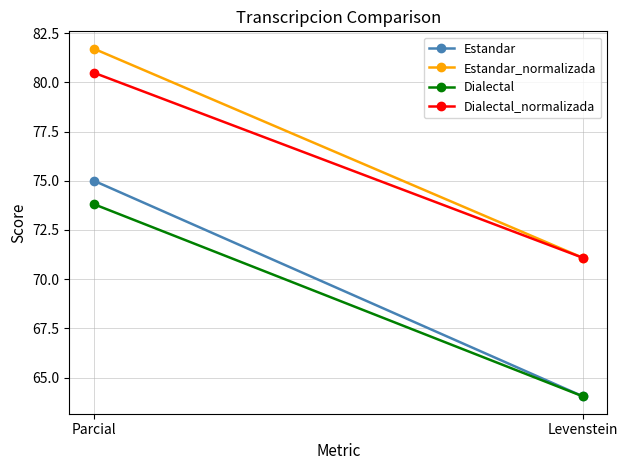

How many lines are shown in the chart?

4